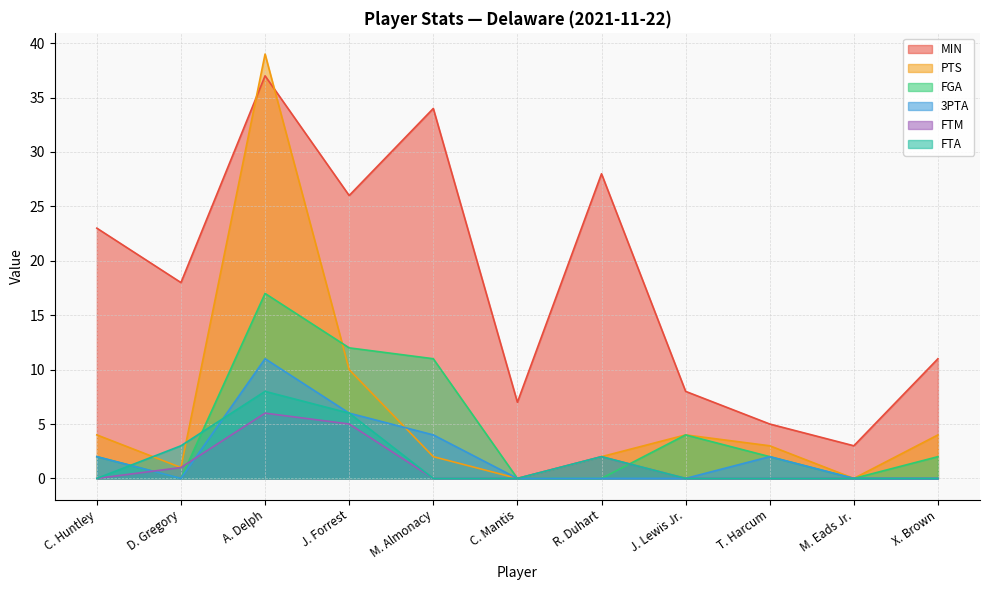

Between X. Brown and T. Harcum, which is larger?

X. Brown